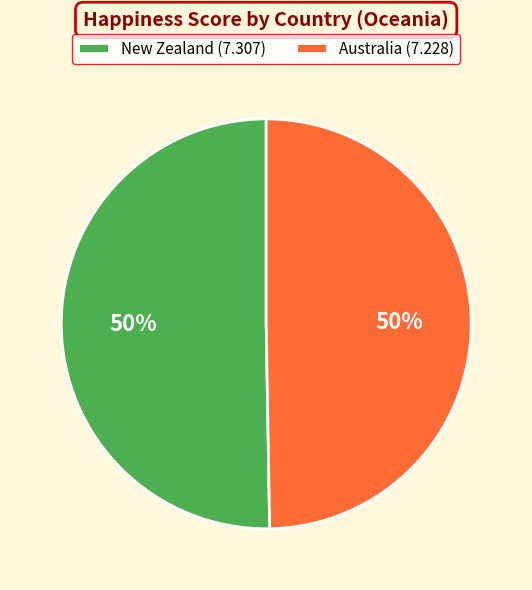

How many segments does this pie chart have?

2